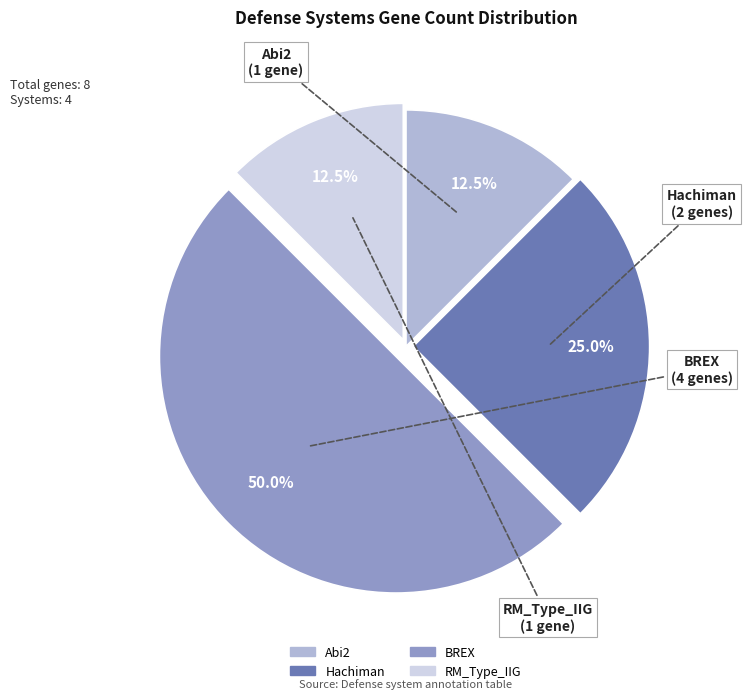

Approximately how many times larger is the value at BREX compared to Abi2?

4.0